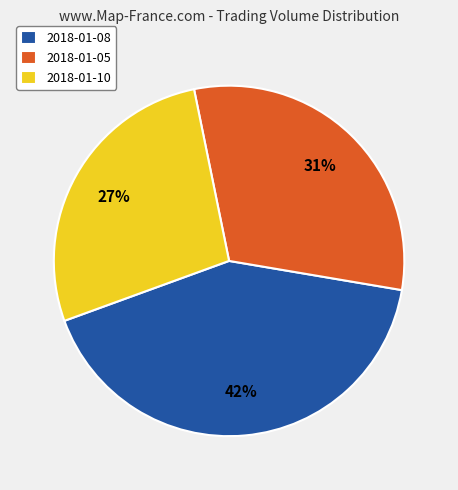

Between 2018-01-08 and 2018-01-10, which is larger?

2018-01-08